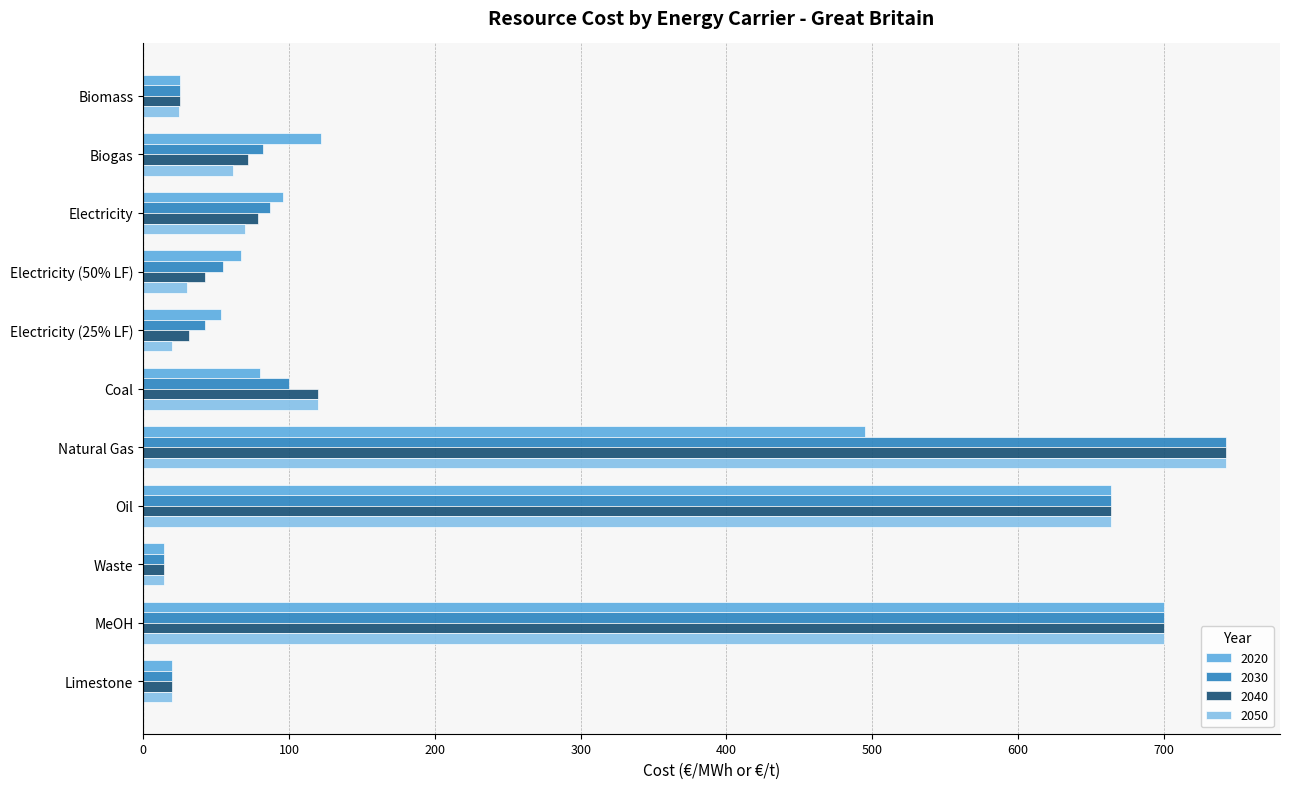

What are all the series names shown in the legend?

2020, 2030, 2040, 2050